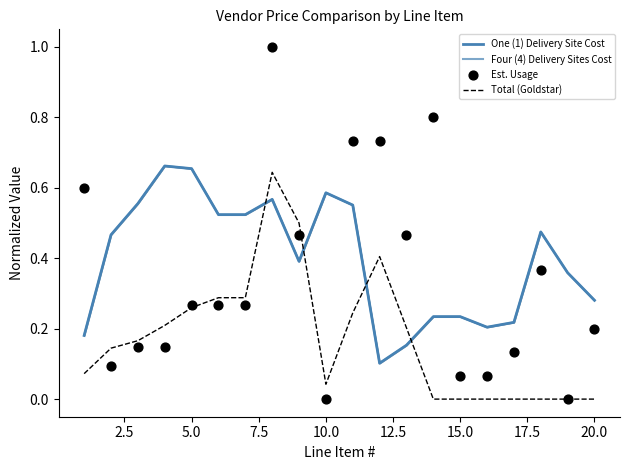

True or false: Total (Goldstar) has a value of 0.0 at 20.0.

True